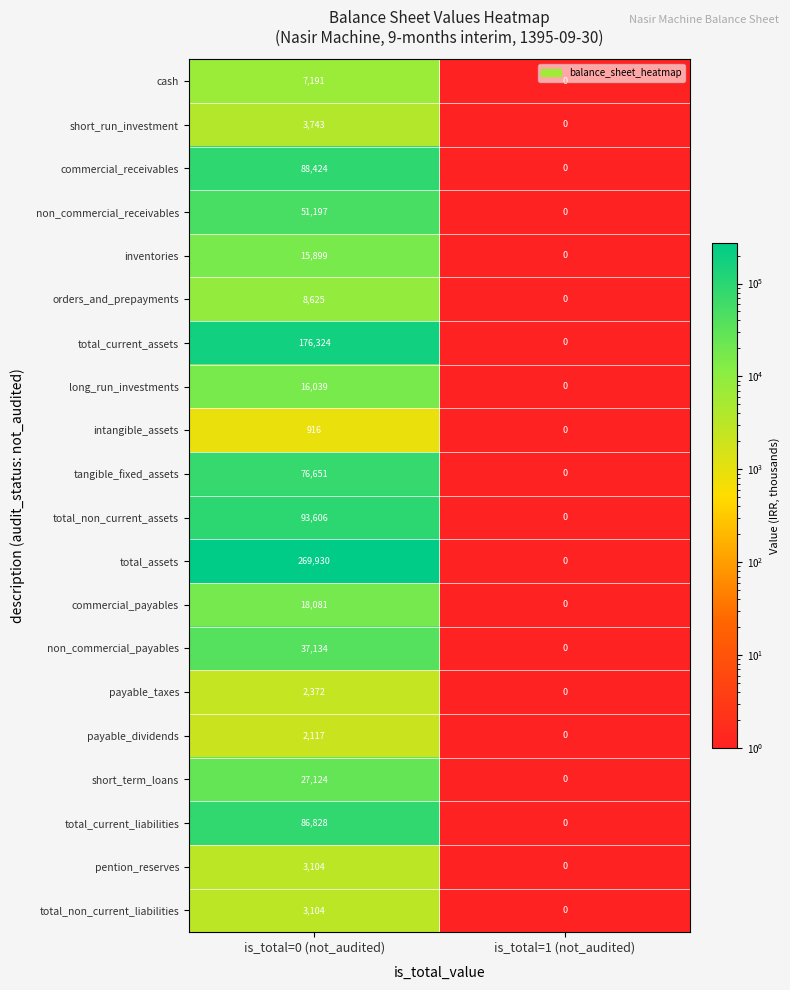

Which series changed the most between is_total=0 (not_audited) and is_total=1 (not_audited)?

total_assets